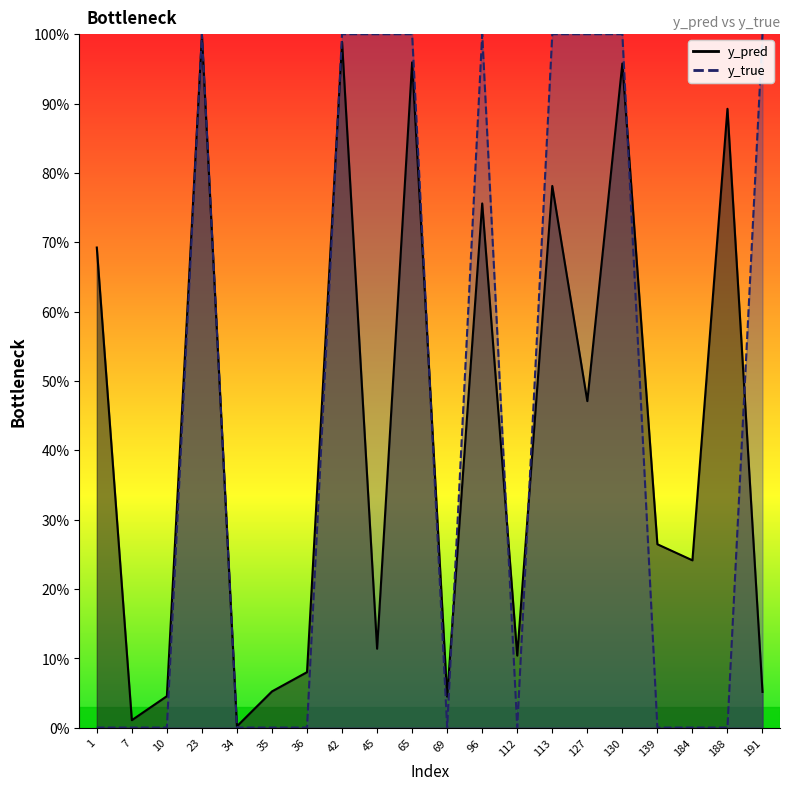

Rank the series at 45 from lowest to highest value.

y_pred, y_true